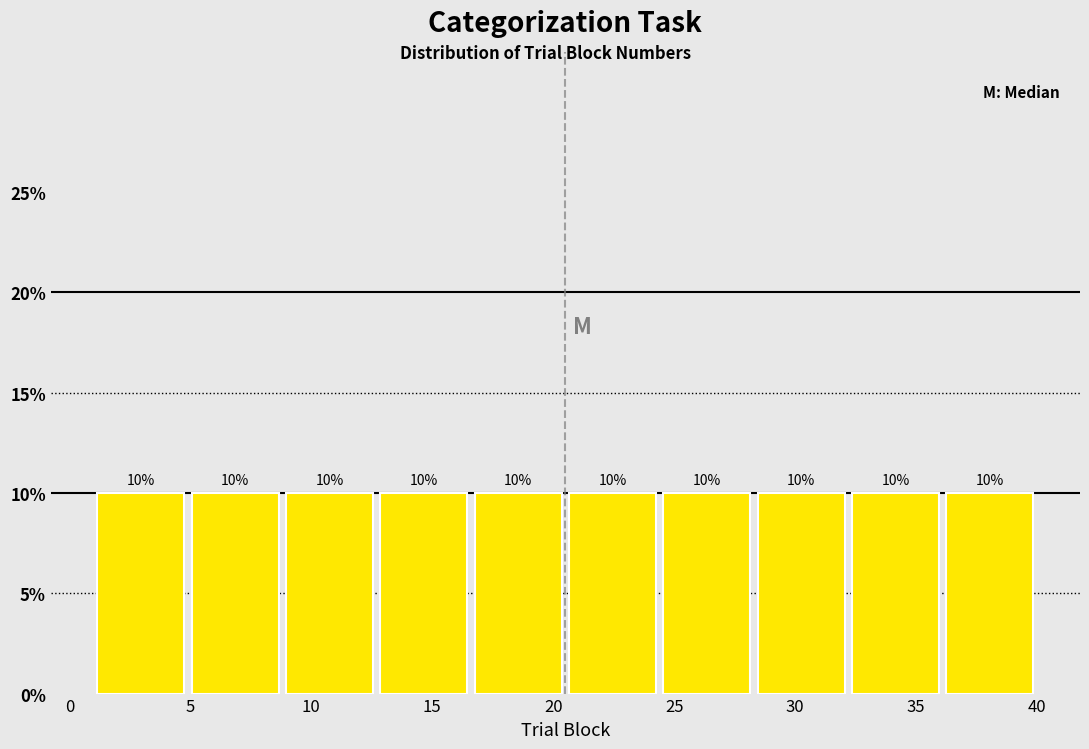

Reading left to right, transcribe this chart: for each bar, give the range it covers on the x-axis and its height. The bar edges are not printed on the chart, so give them approximately, as read against the axis.

1.0 to 4.9: 10
4.9 to 8.8: 10
8.8 to 12.7: 10
12.7 to 16.6: 10
16.6 to 20.5: 10
20.5 to 24.4: 10
24.4 to 28.3: 10
28.3 to 32.2: 10
32.2 to 36.1: 10
36.1 to 40.0: 10